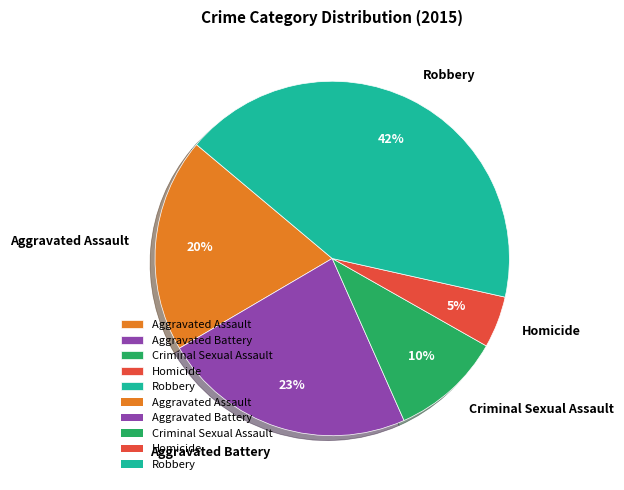

Which slice is the largest?

Robbery